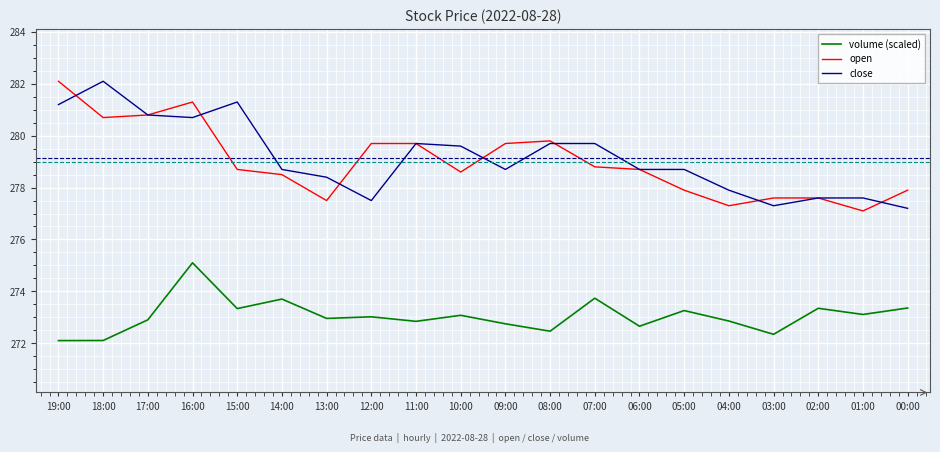

What position from the right is 06:00?

7